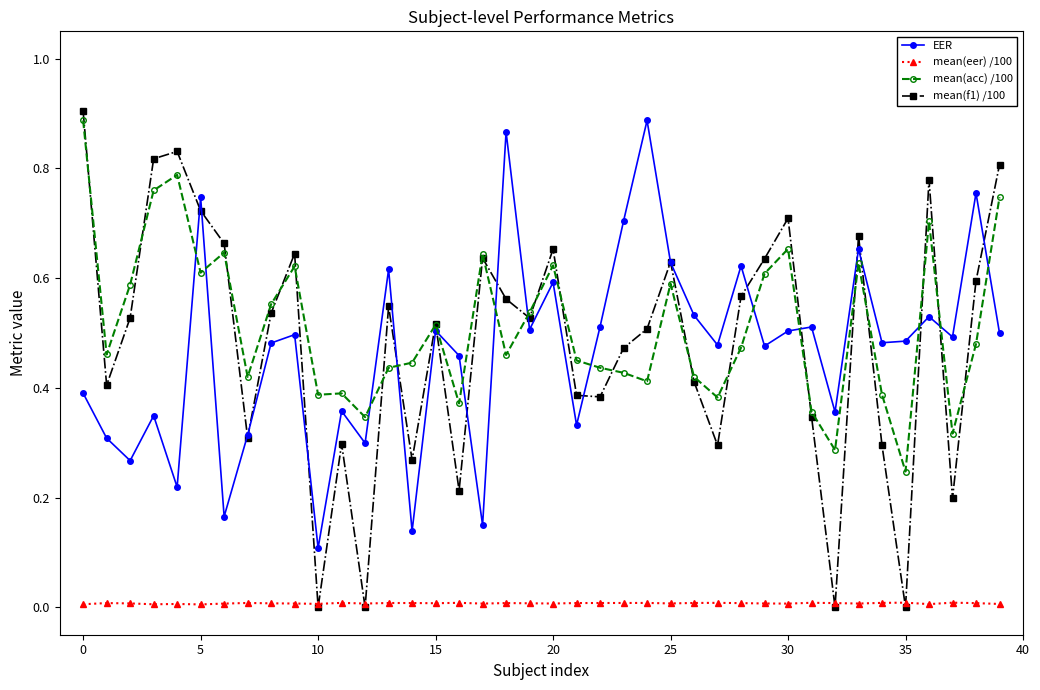

How many interior local peaks does the EER series have?

14